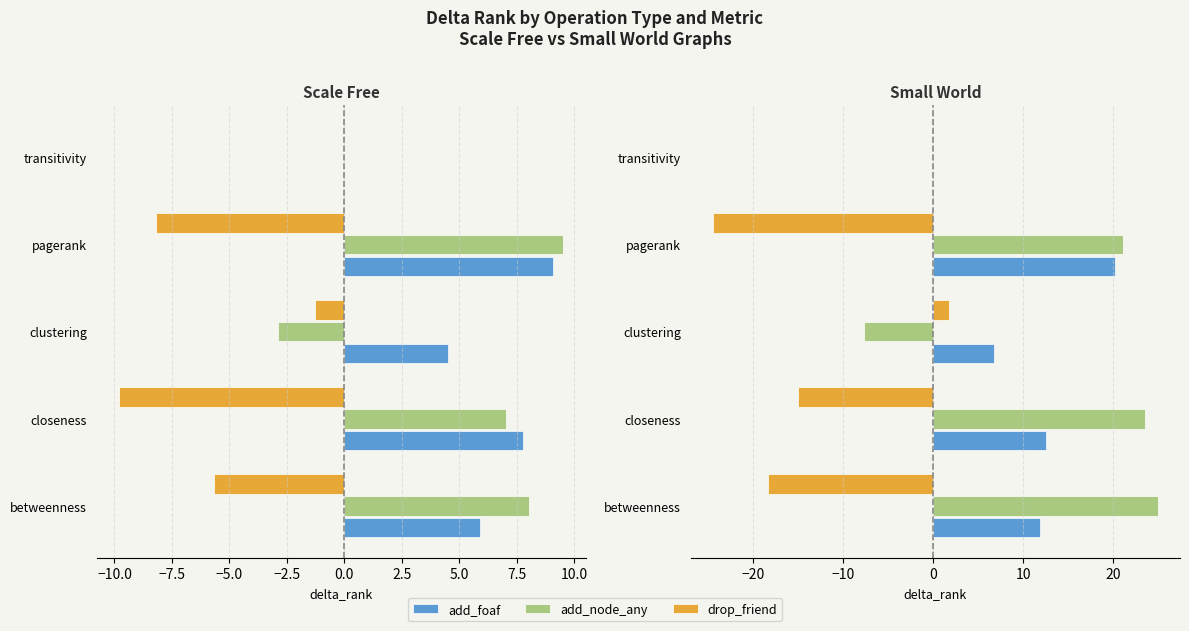

Which series has the widest spread of values?

add_node_any